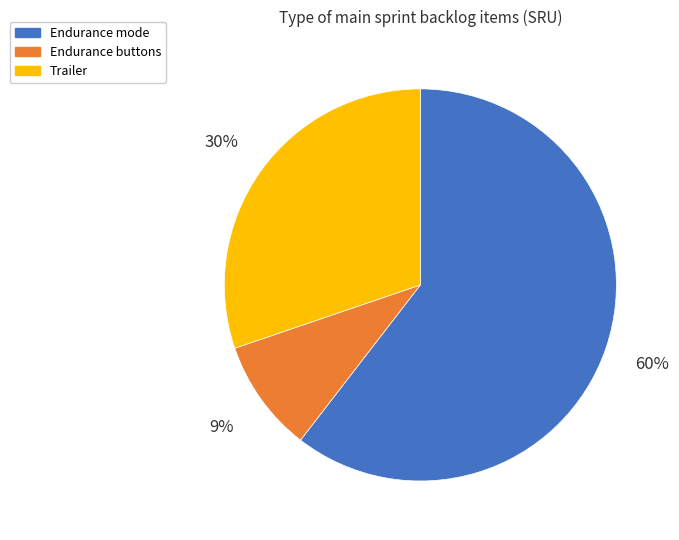

To the nearest percent, what percentage of the pie is Trailer?

30%